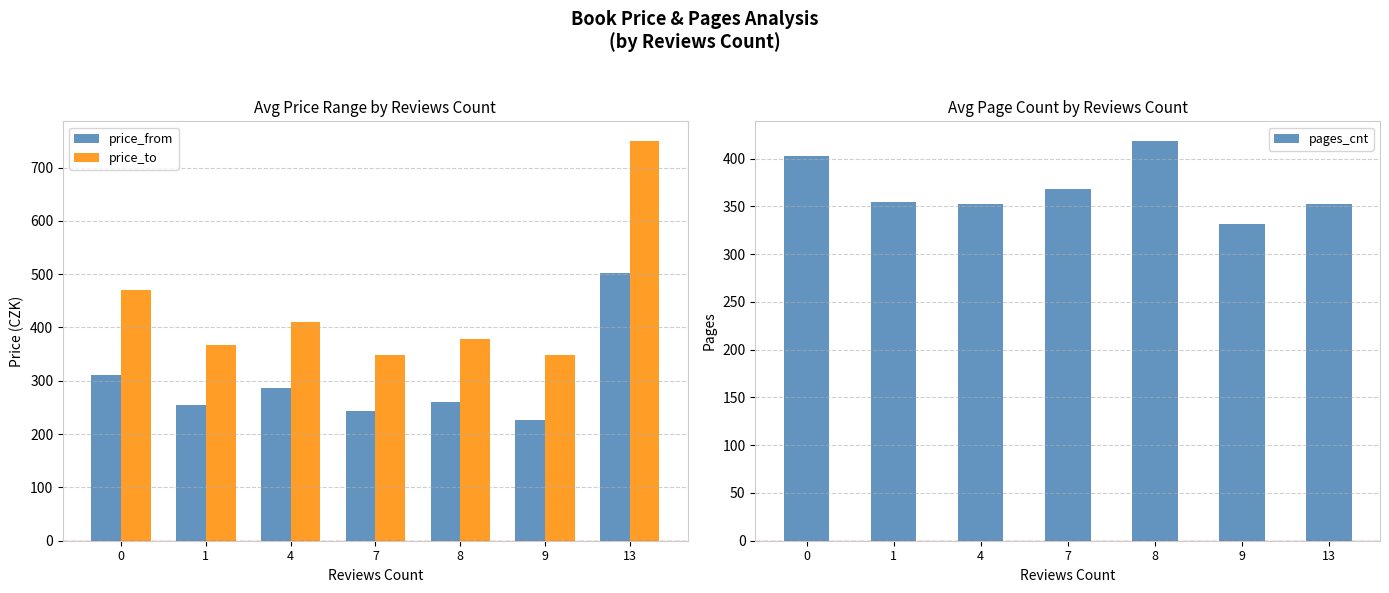

What is the minimum value shown in the chart?

227.0